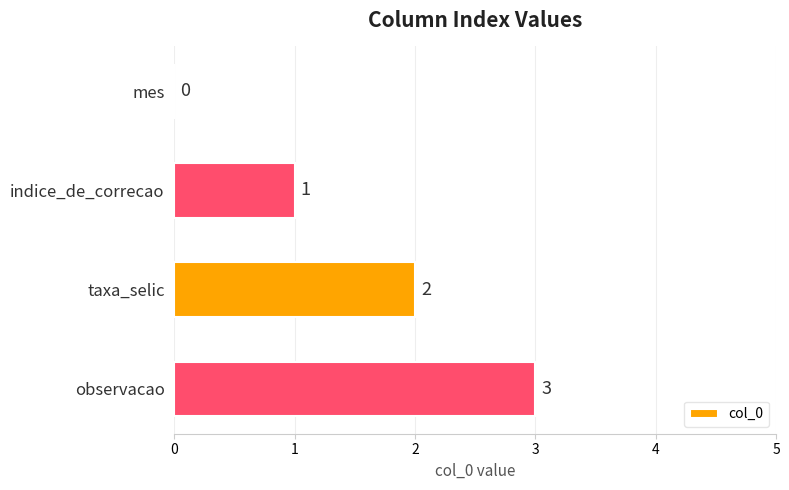

True or false: the data shows 3 at taxa_selic.

False